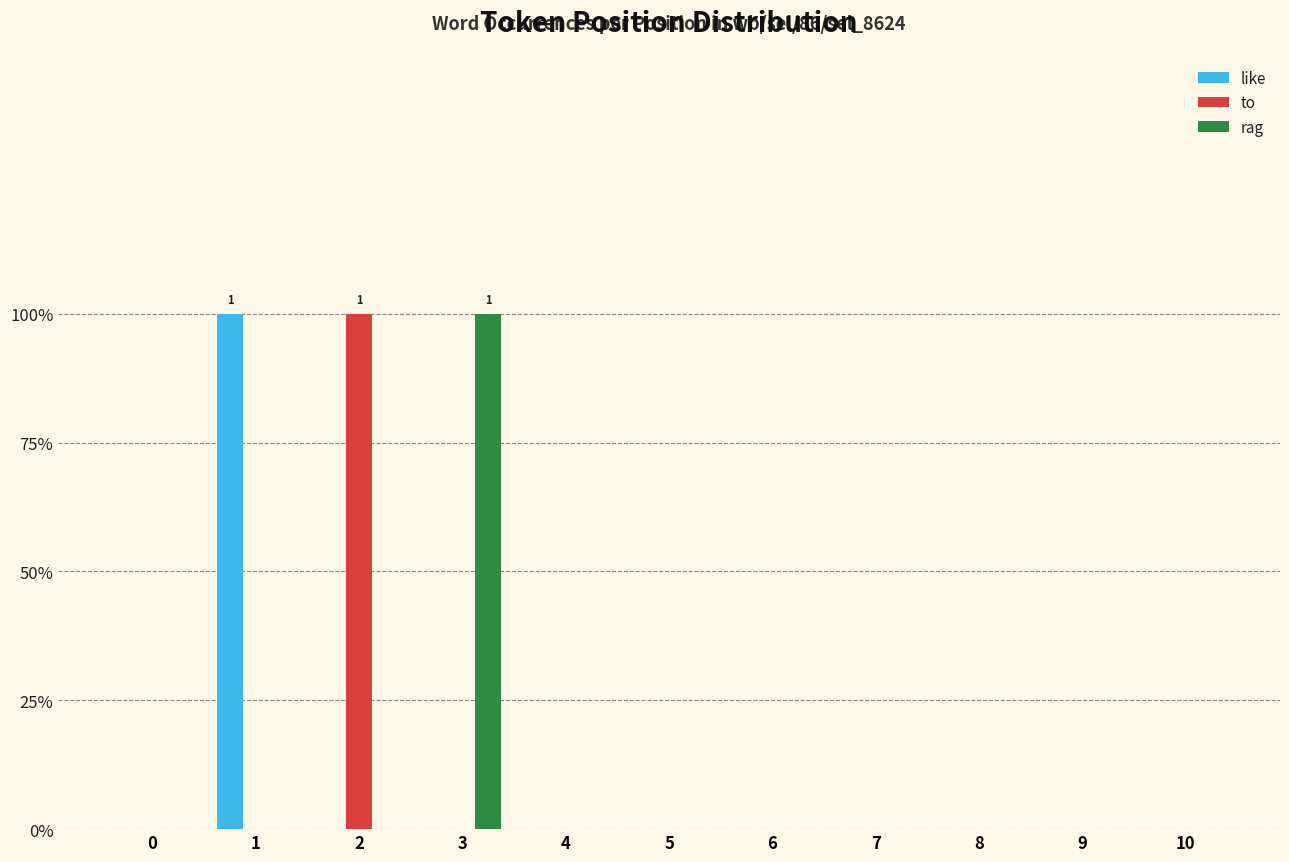

What are all the series names shown in the legend?

like, to, rag